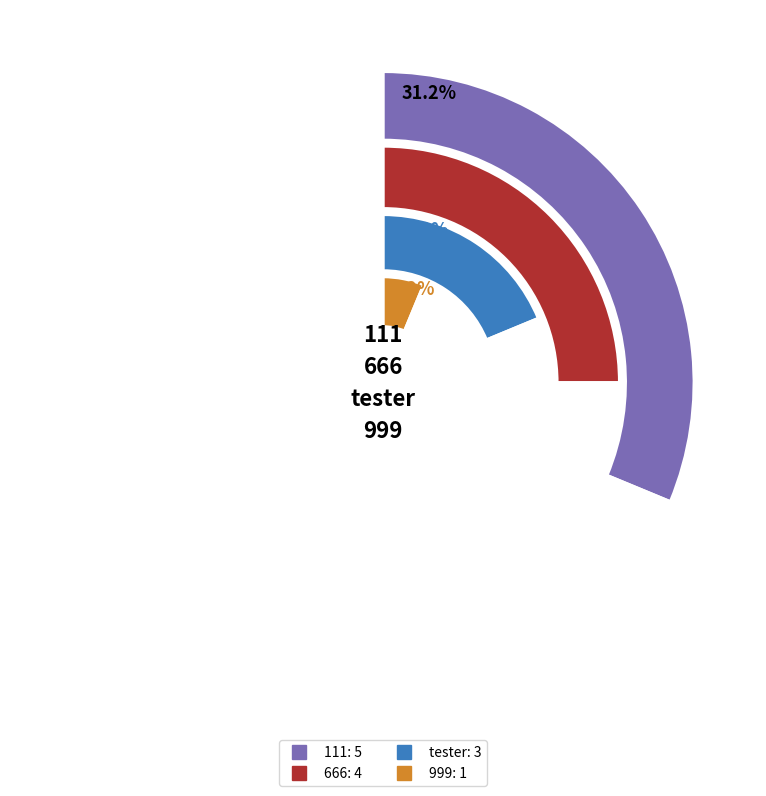

What percentage is the 111 slice, to the nearest percent?

31%